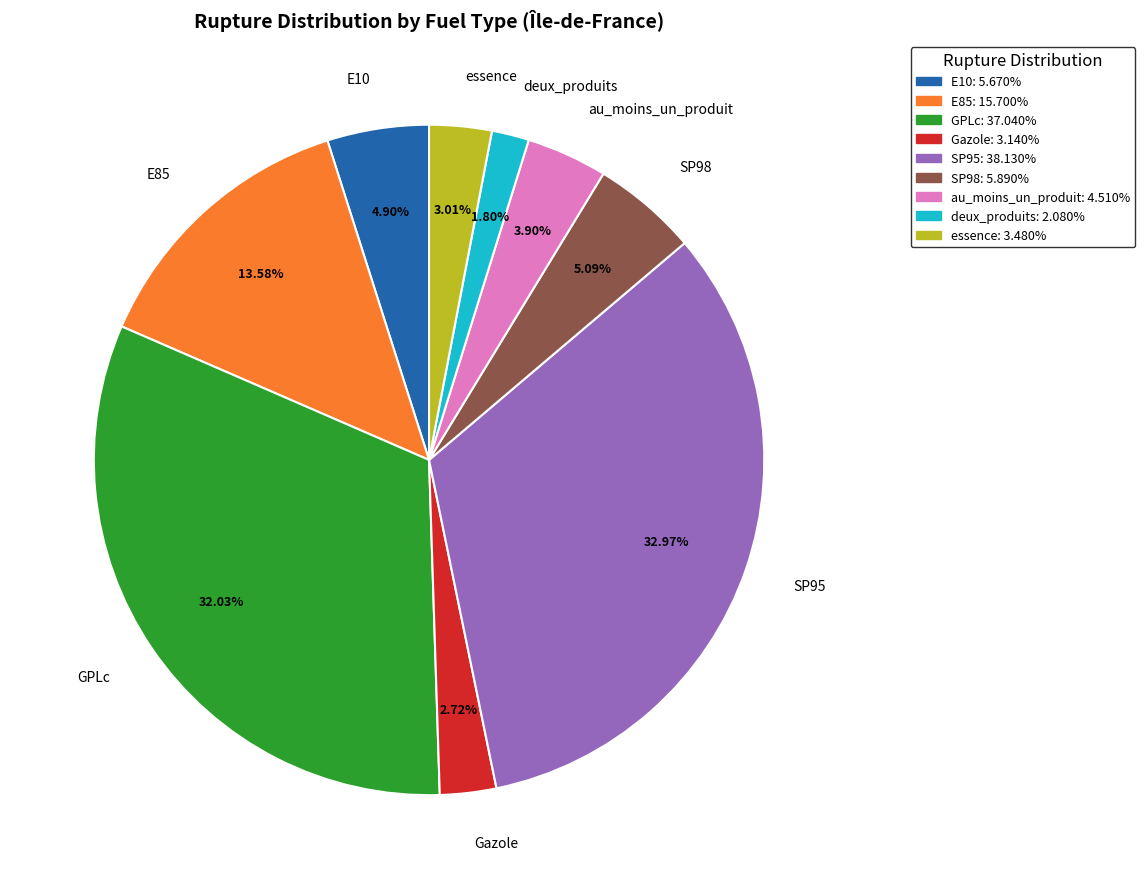

The essence slice represents 3% of the pie. True or false?

True